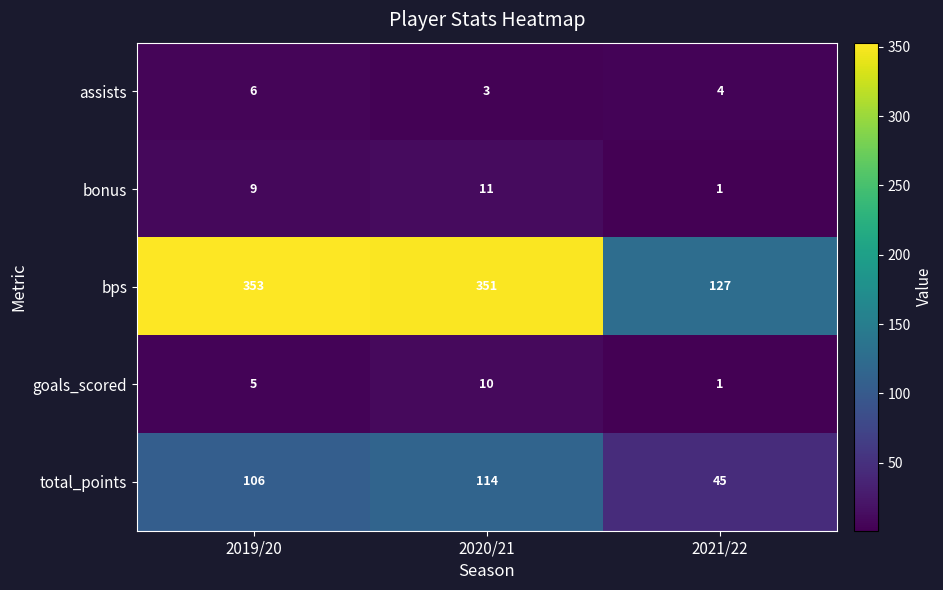

Count the number of categories in the chart.

3